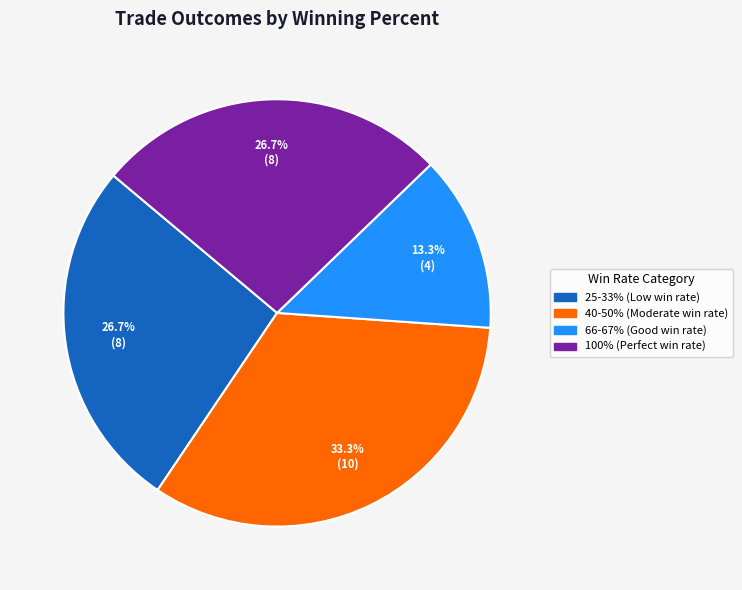

Is there any slice that represents more than half of the pie?

No